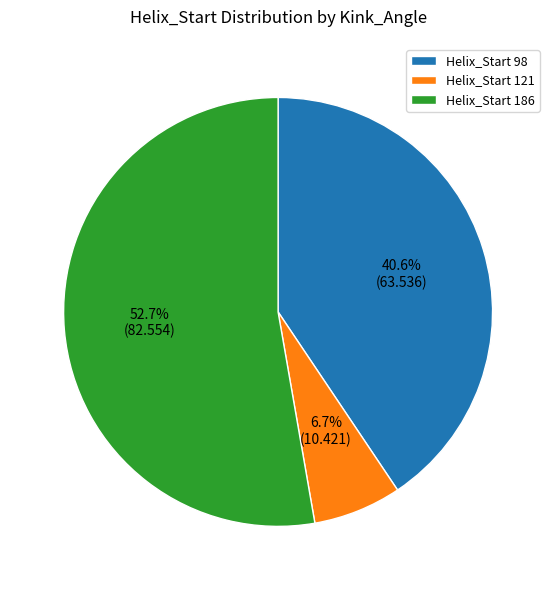

Which category has the smallest portion of the pie?

Helix_Start 121